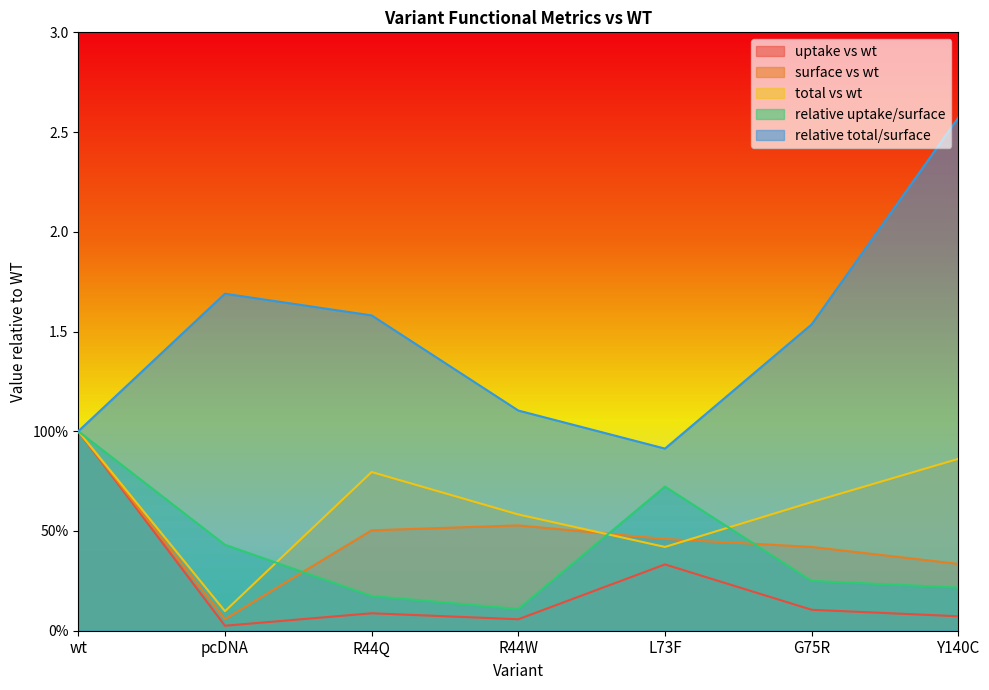

What is the difference between the maximum and second lowest values in the surface vs wt series?

0.7